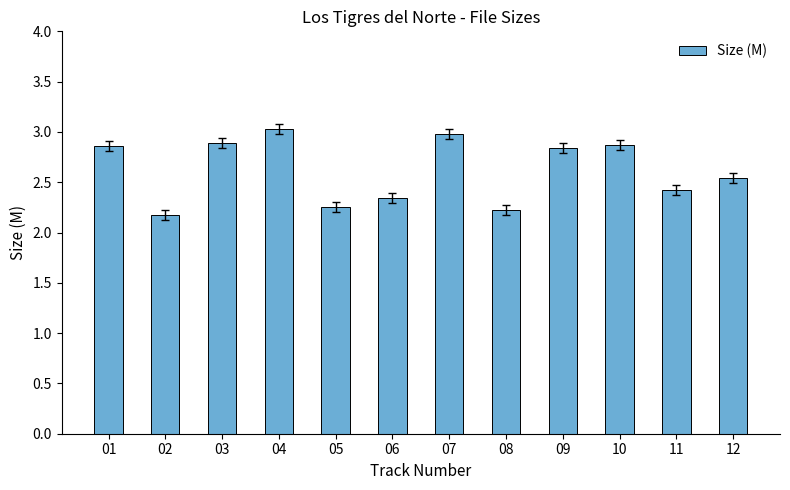

What is the value of the 7th bar from the left?

3.0